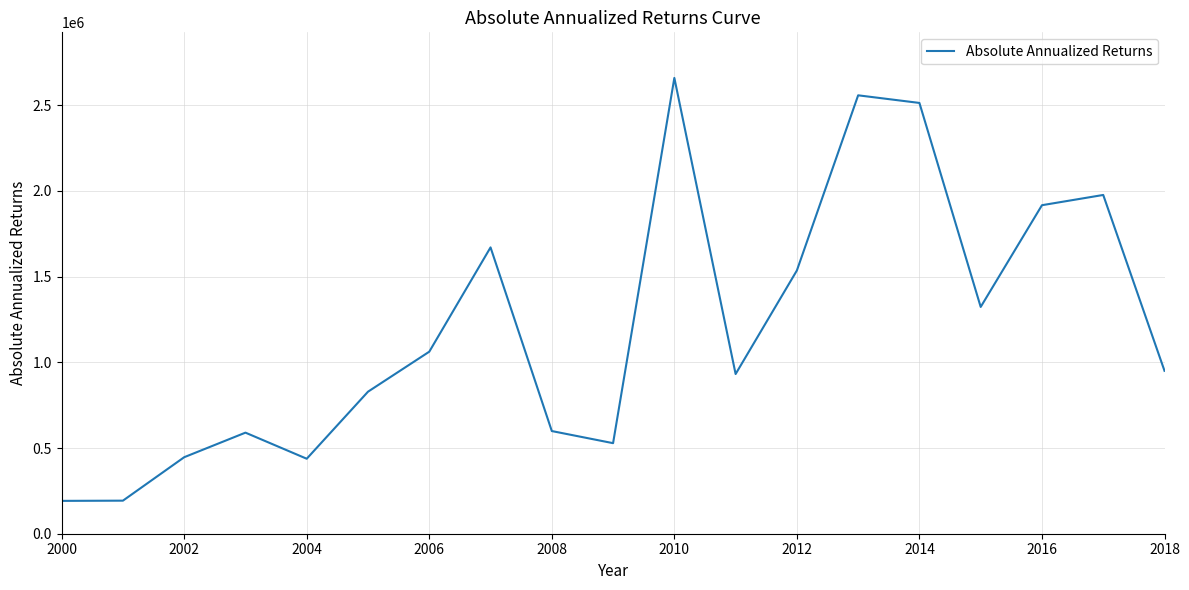

What is the maximum value shown in the chart?

2659473.4